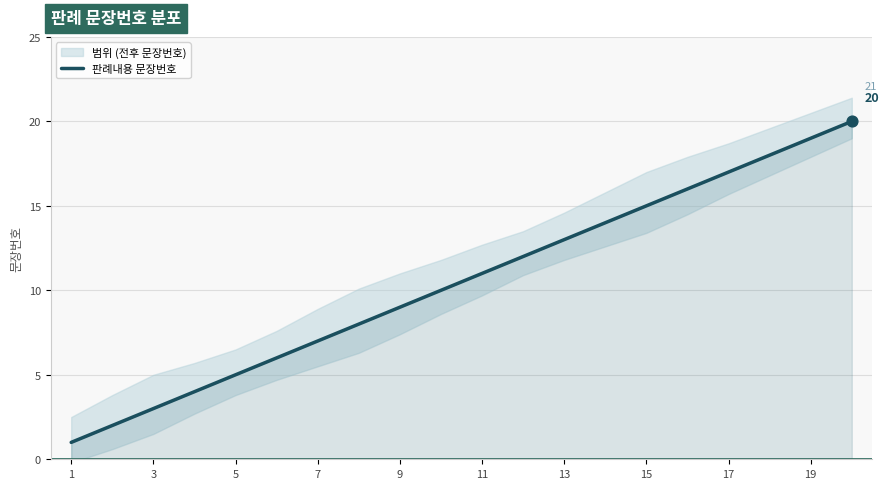

What is the highest value of the 판례내용 문장번호 series?

20